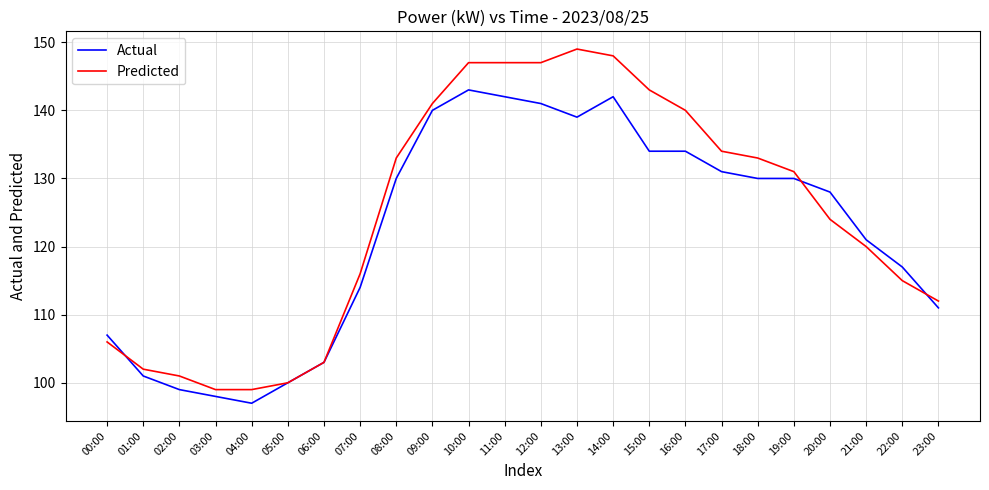

At which category does the chart reach its peak across all series?

13:00